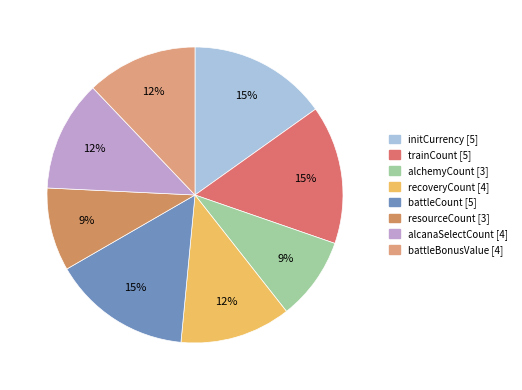

Is there a majority slice in this chart?

No